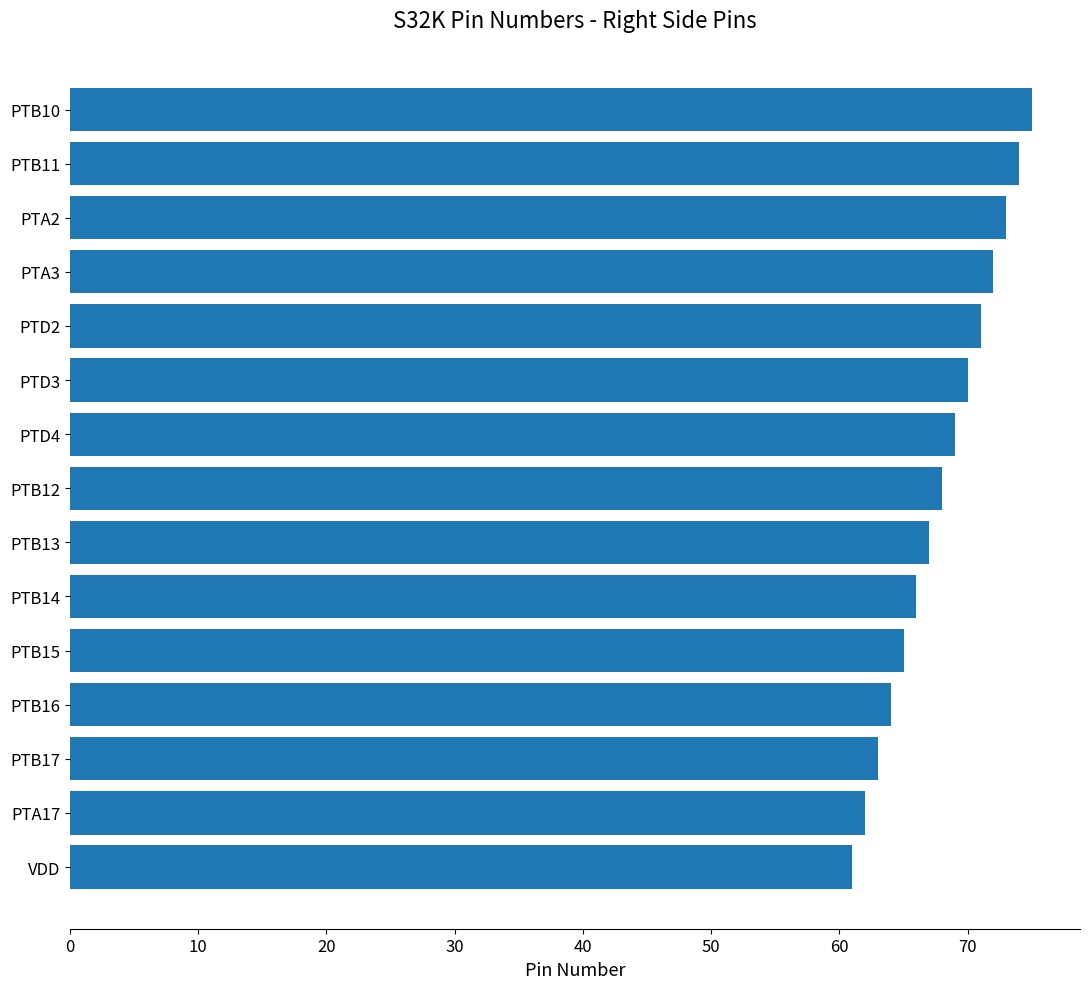

True or false: the data shows 71 at PTD2.

True